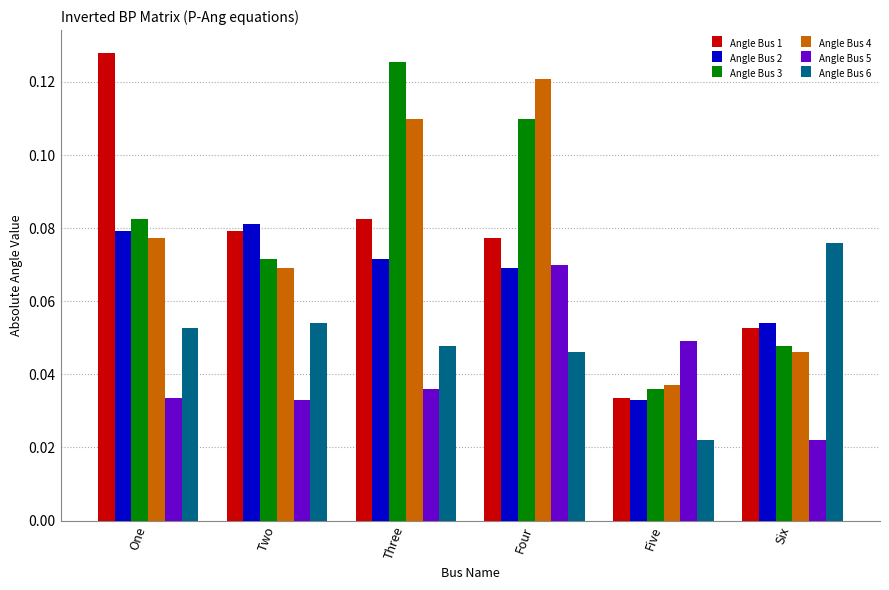

At which label does Angle Bus 4 reach its peak?

Four